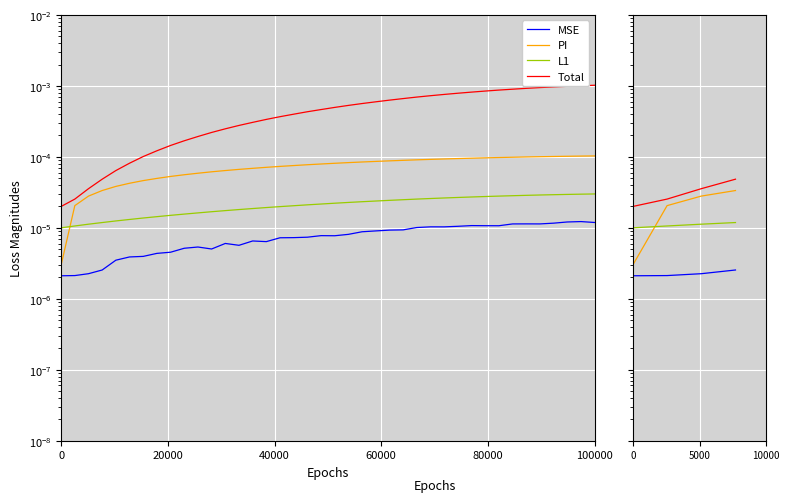

Rank the series by their average value, from lowest to highest.

MSE, L1, PI, Total